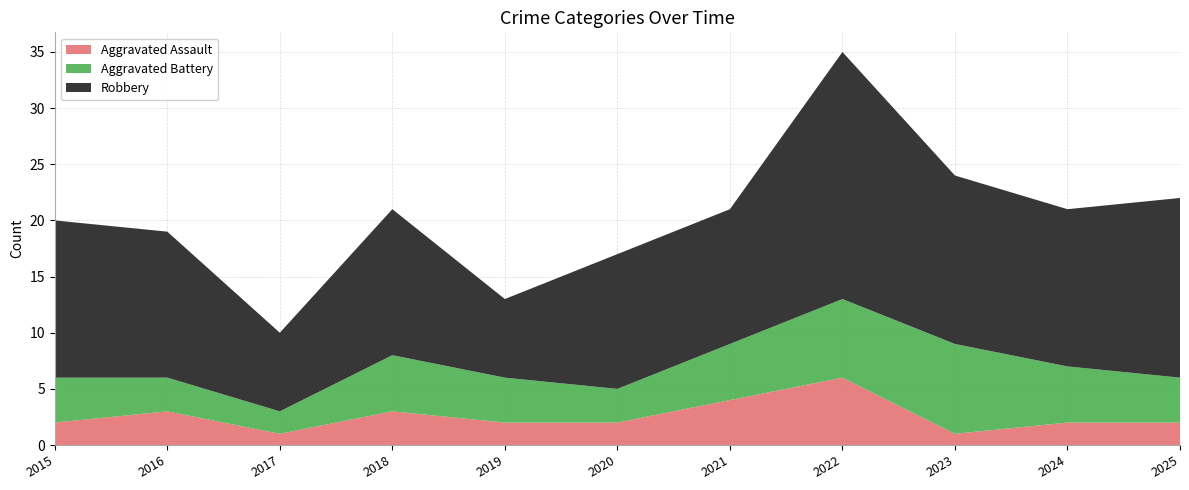

Reading left to right, extract all data points from this chart.

Aggravated Assault: 2	3	1	3	2	2	4	6	1	2	2
Aggravated Battery: 4	3	2	5	4	3	5	7	8	5	4
Robbery: 14	13	7	13	7	12	12	22	15	14	16